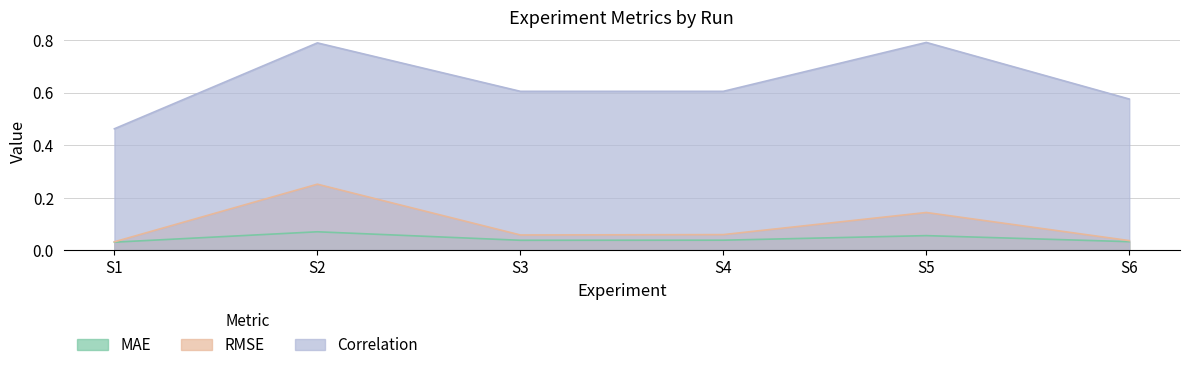

True or false: Correlation has more than 1 points higher than both neighbors.

True